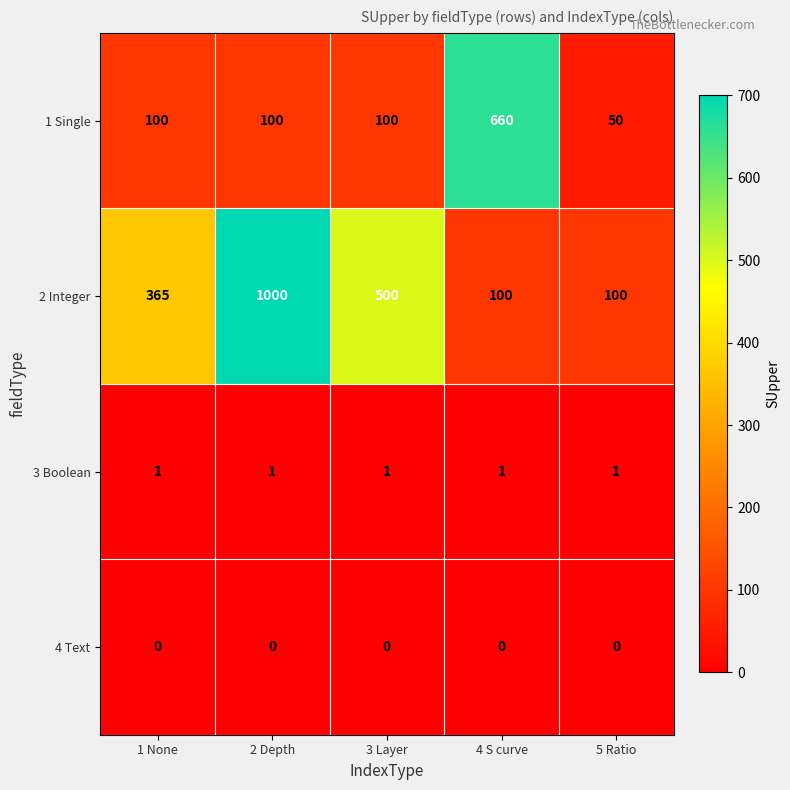

What is the sum of the 1 Single values at 3 Layer and 1 None?

200